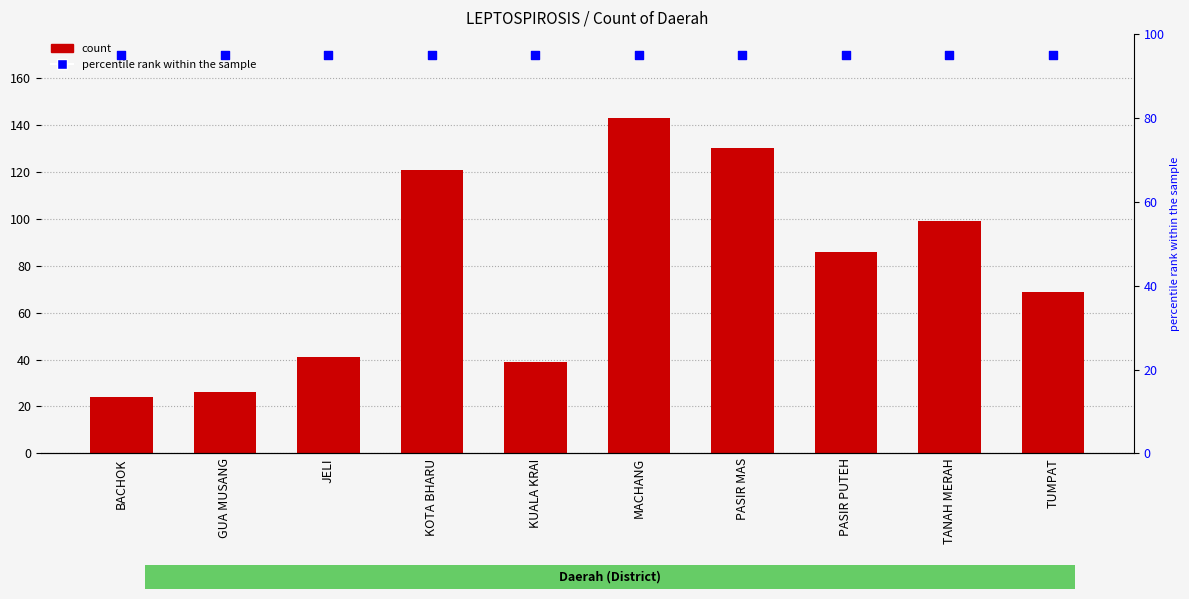

Which series has the widest spread of Y values?

count